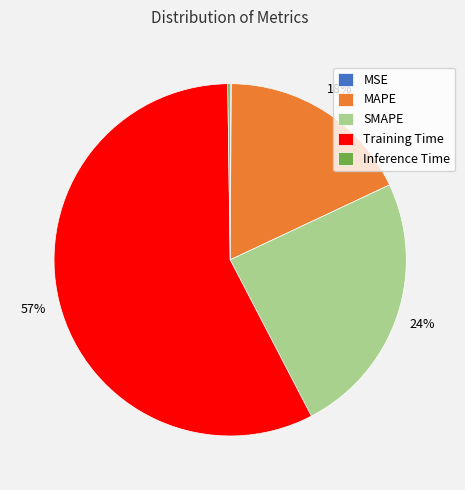

Is it true that MAPE is 31% of the pie?

False